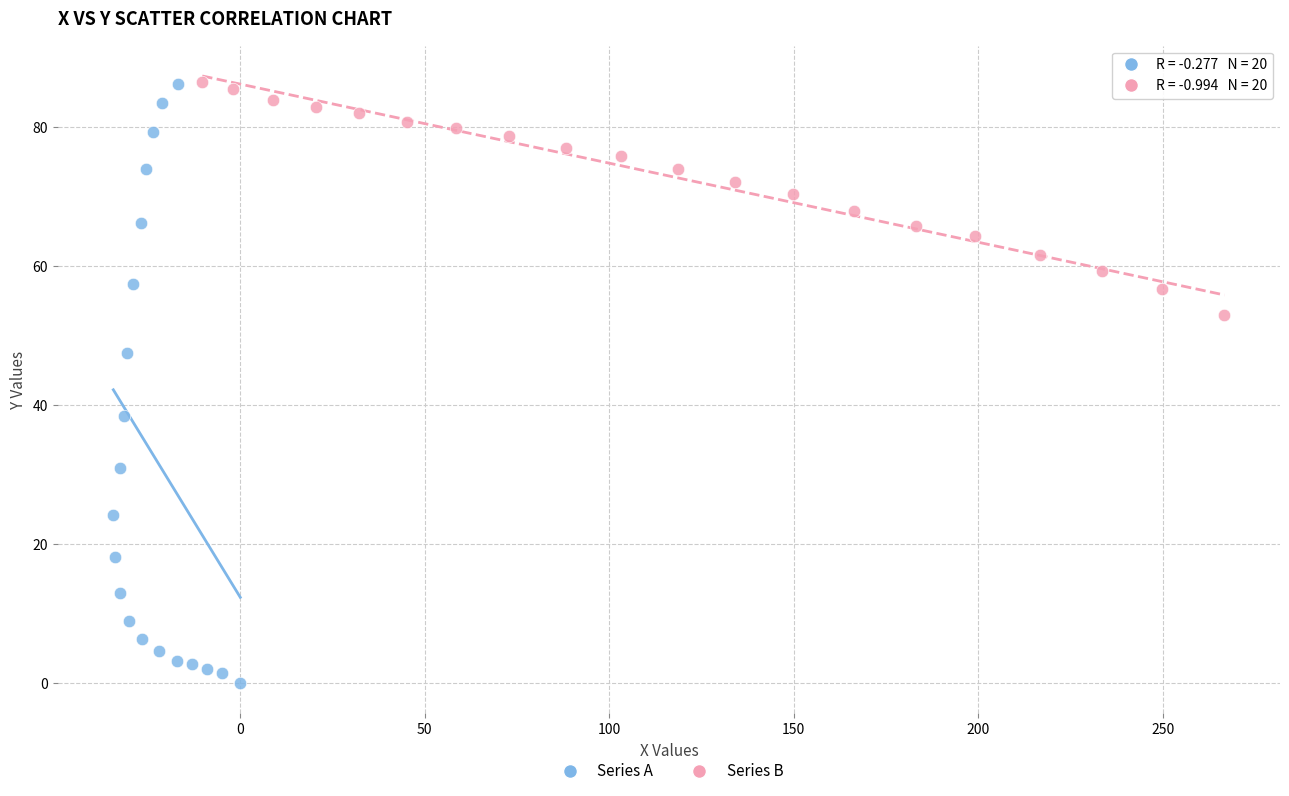

Which series has the largest Y range (max minus min)?

Series A